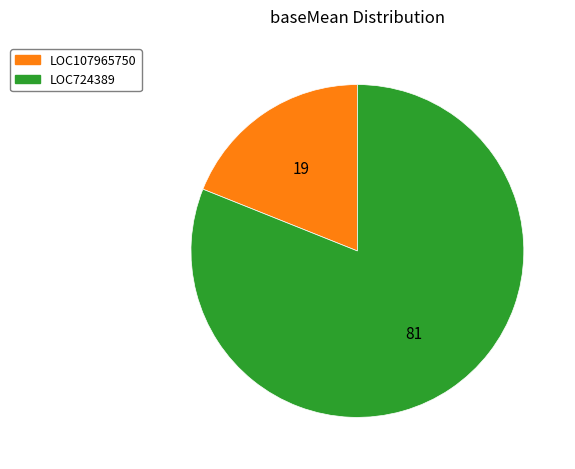

Combined, do LOC724389 and LOC107965750 account for over 50%?

Yes